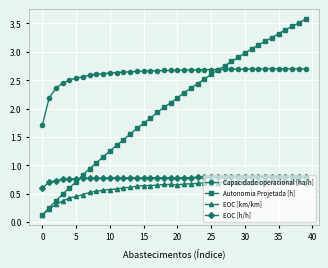

Rank the series by their maximum value, from highest to lowest.

Autonomia Projetada [h], Capacidade operacional [ha/h], EOC [h/h], EOC [km/km]